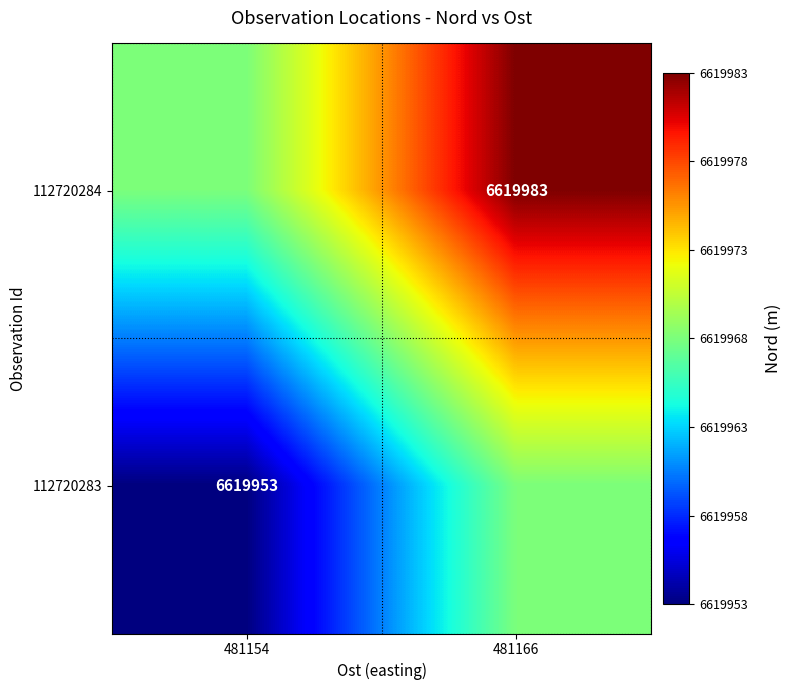

The 112720283 series shows 6619953 at 481154. True or false?

True